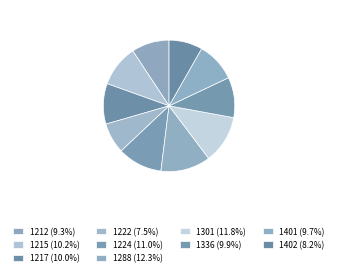

What percentage do 1215 and 1401 together represent?

20.0%